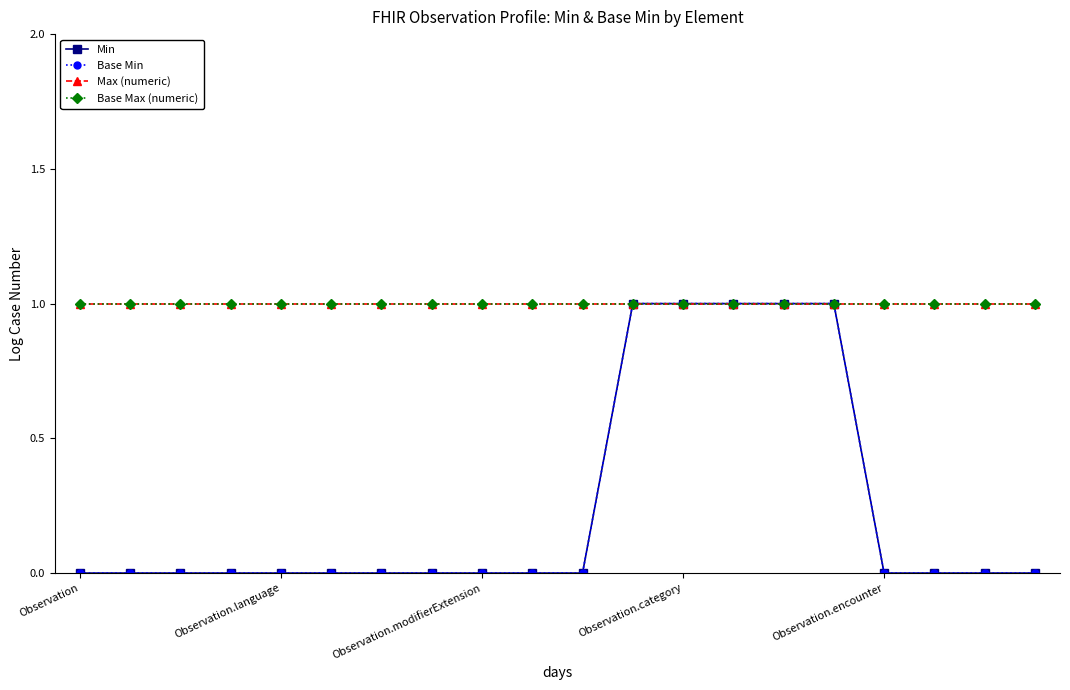

Is this an area chart (filled region under the line)?

No